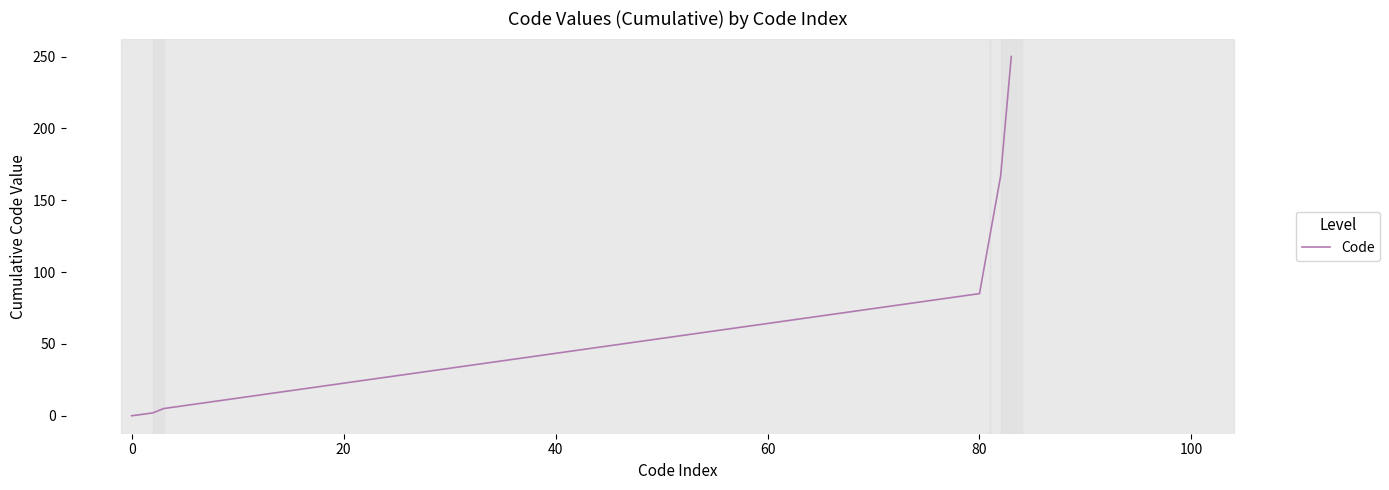

Reading left to right, list all the values displayed in this chart.

0	2	5	85	167	250